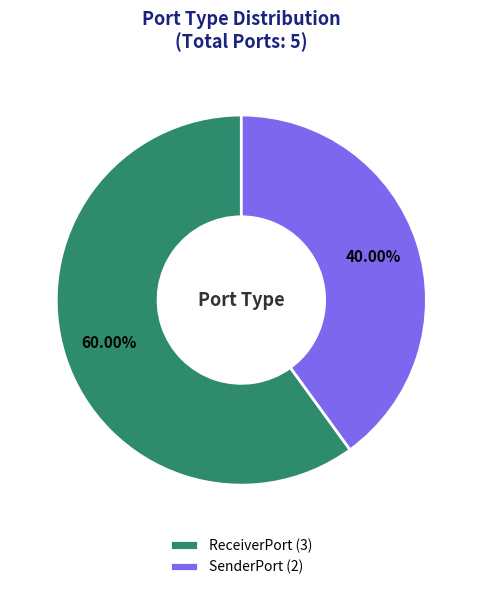

Do SenderPort and ReceiverPort together represent more than half of the pie?

Yes